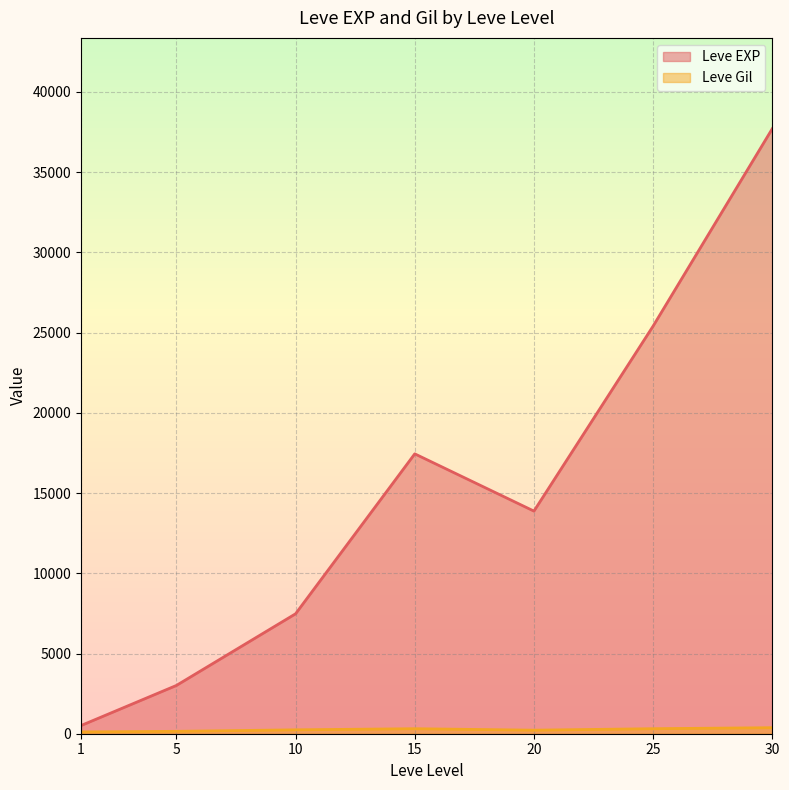

How many lines are shown in the chart?

2